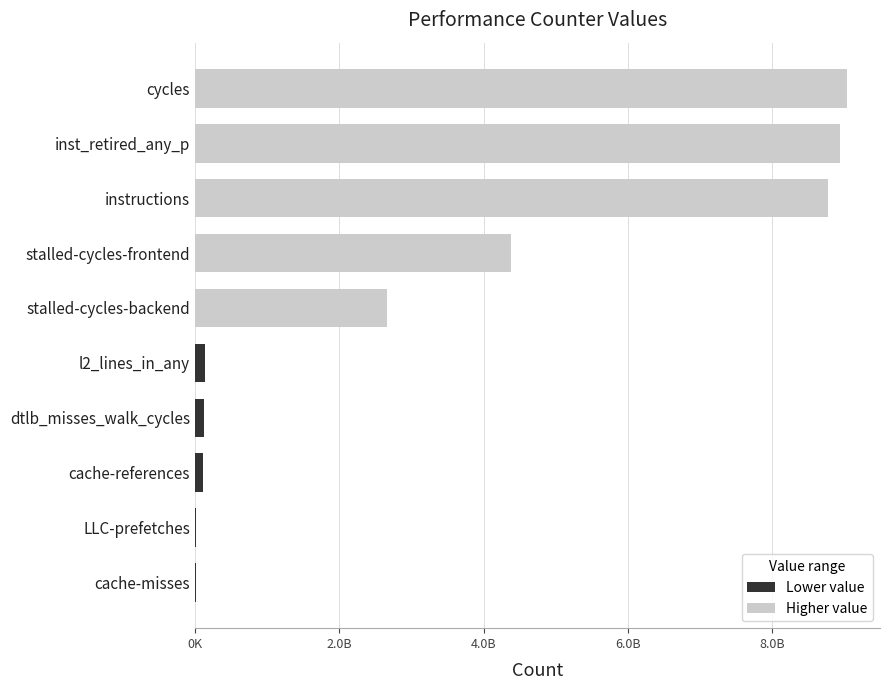

What is the difference between the maximum and second lowest values?

9024539952